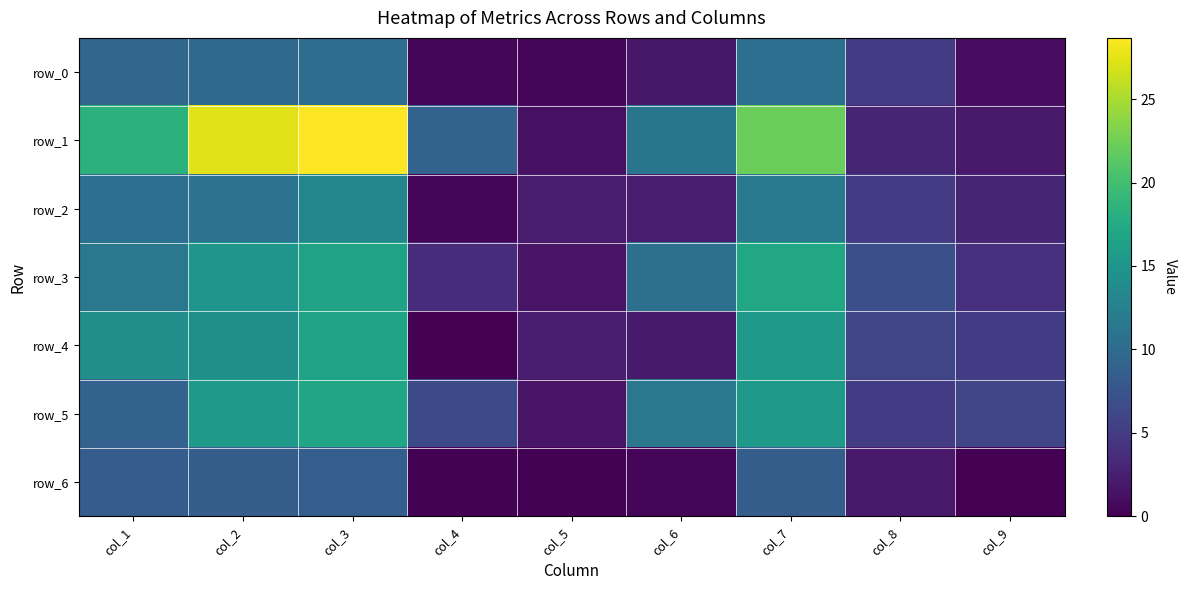

What is the average value of the row_0 series?

5.4